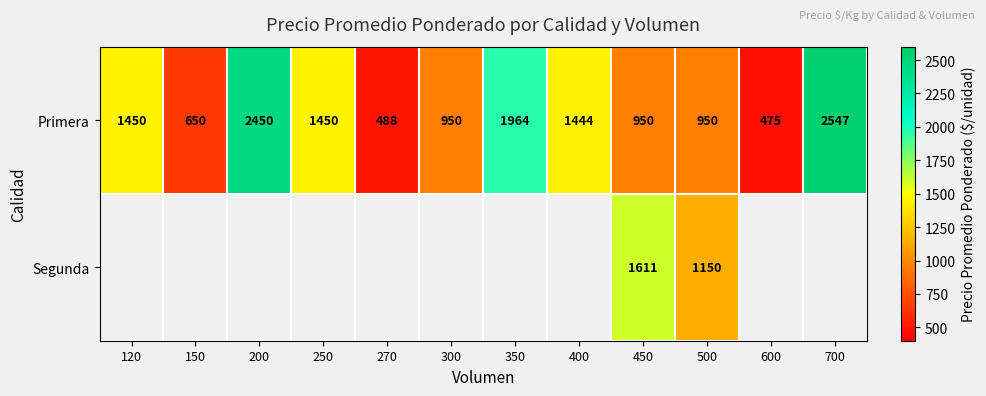

The Primera series shows 521 at 500. True or false?

False